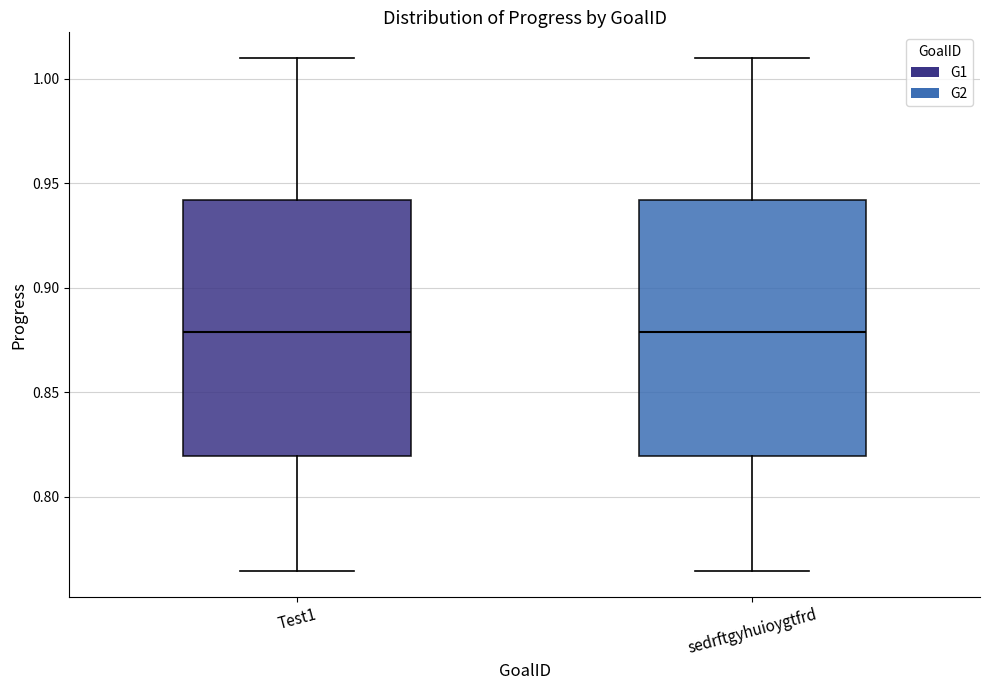

Reading left to right, transcribe this box plot: for each box, give where its median line is, the range the box spans, and where its two whiskers end, as read against the y-axis. The values are not printed on the chart, so give them approximately, as read against the axis.

Test1: median 0.880, box 0.820 to 0.940, whiskers 0.765 to 1.010
sedrftgyhuioygtfrd: median 0.880, box 0.820 to 0.940, whiskers 0.765 to 1.010